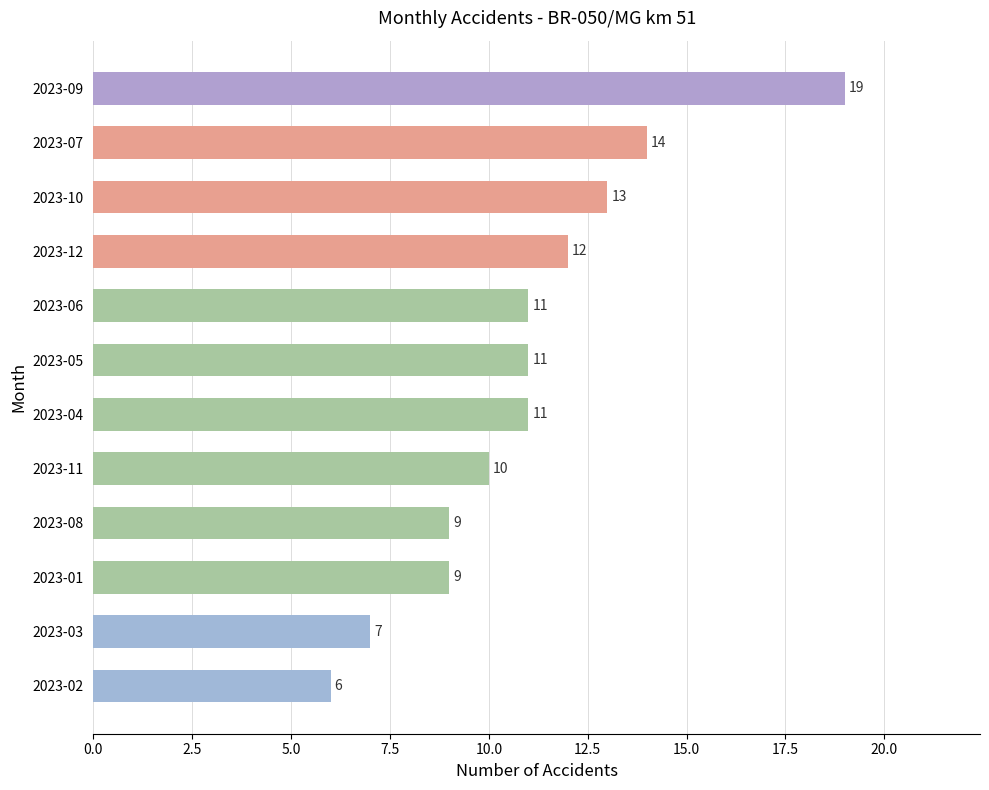

Does the chart contain stacked bars?

No